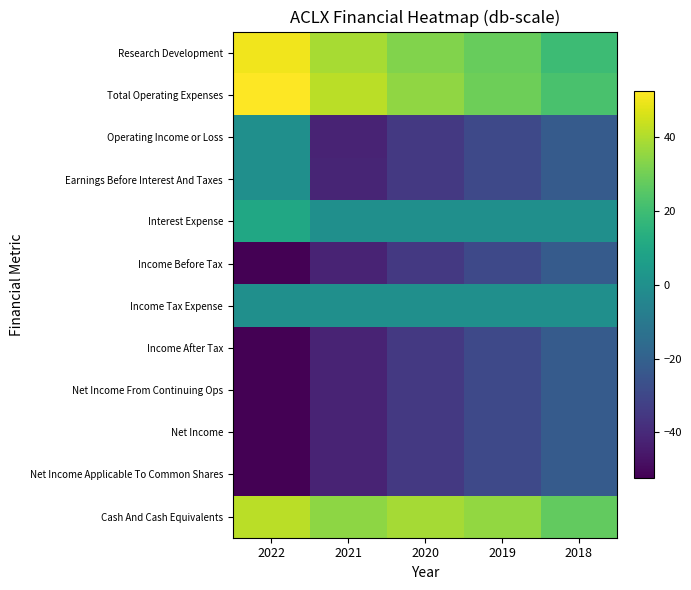

List the series in order of their peak value, highest first.

Total Operating Expenses, Research Development, Cash And Cash Equivalents, Interest Expense, Operating Income or Loss, Earnings Before Interest And Taxes, Income Tax Expense, Income Before Tax, Income After Tax, Net Income From Continuing Ops, Net Income, Net Income Applicable To Common Shares